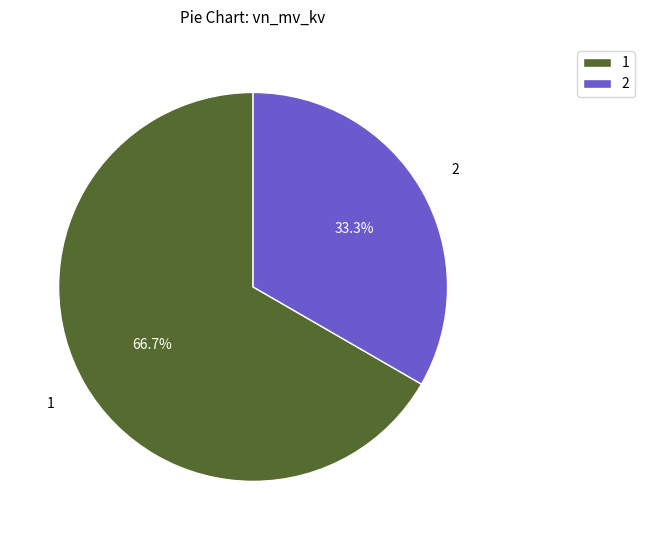

What is the ratio of the value at 1 to the value at 2?

2.0